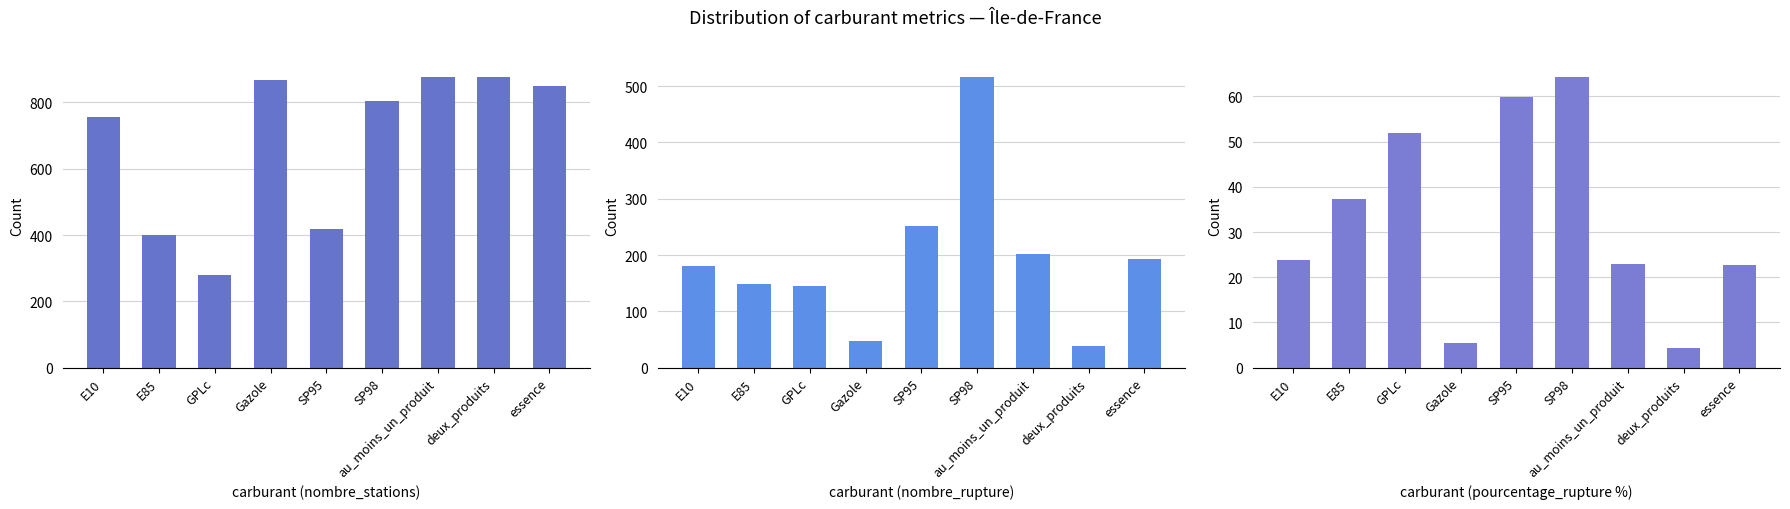

What is the label of the 4th bar from the left?

Gazole